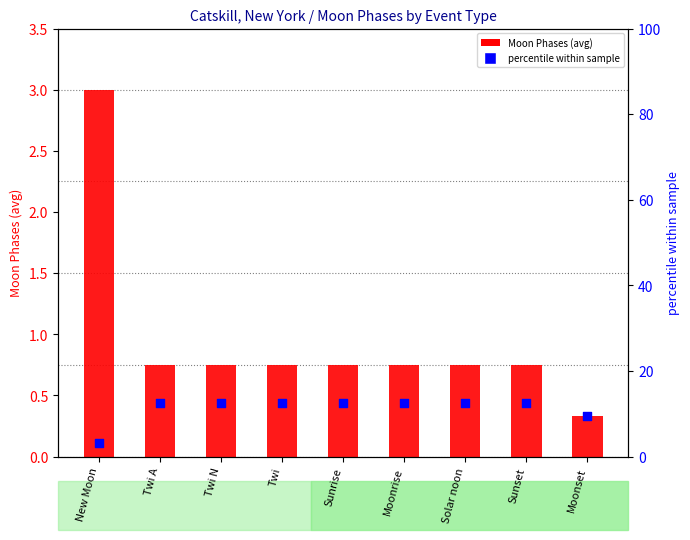

Which series reaches the maximum Y coordinate?

percentile within sample